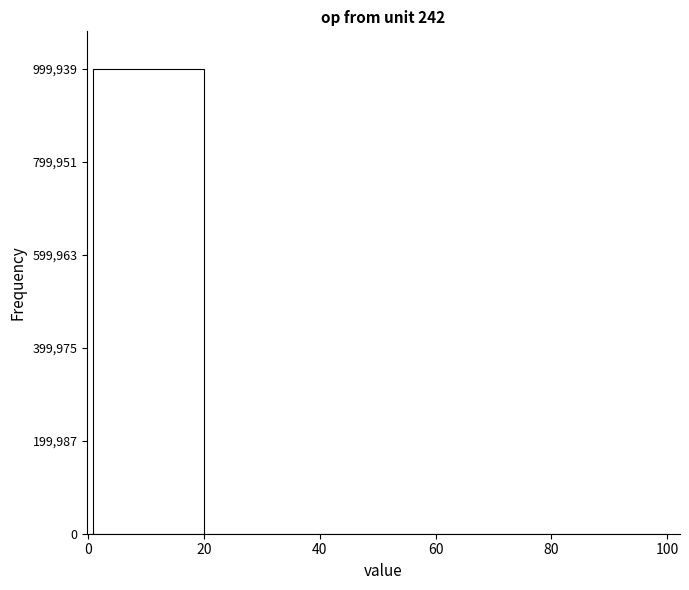

Around what value on the x-axis is the tallest bar? Give the approximate position of its centre, as read against the axis.

10